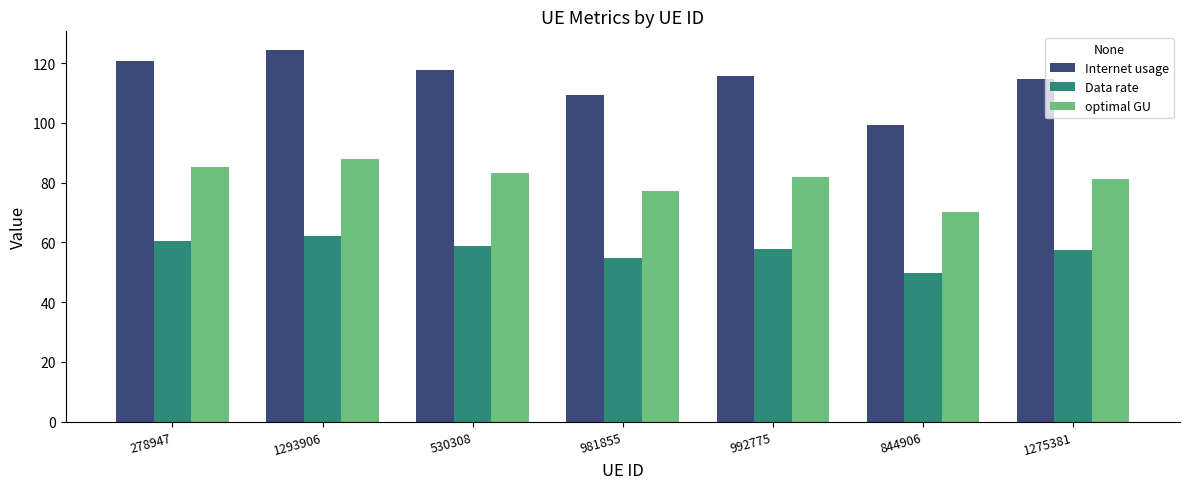

Which series has the largest total across all categories?

Internet usage